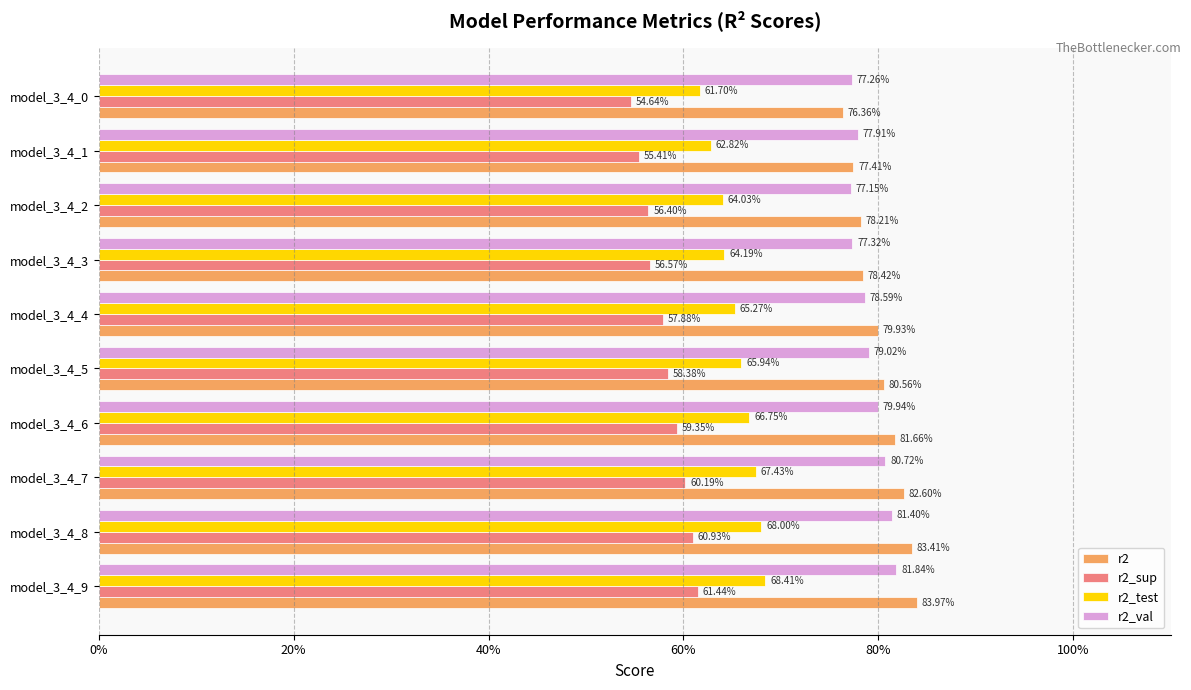

Count the r2 values in the range 0 to 1.

10